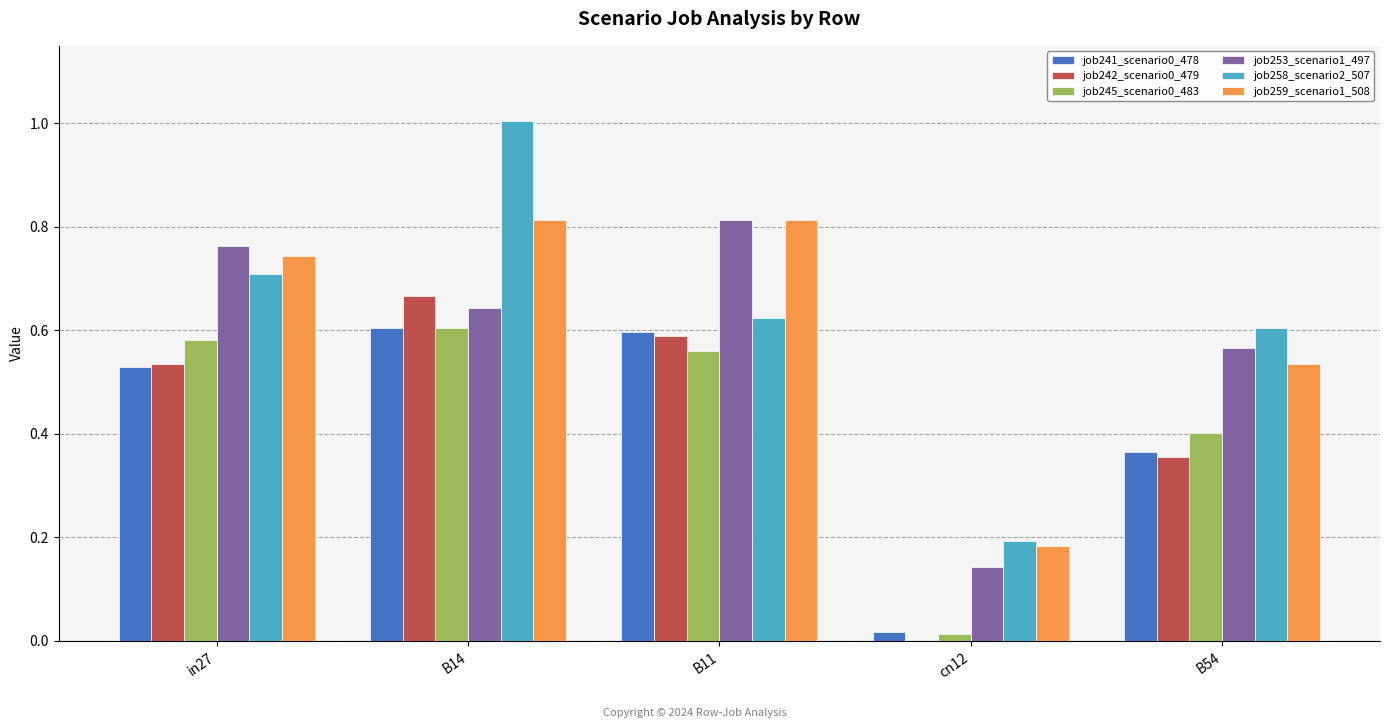

What is the total value across all series at in27?

3.9